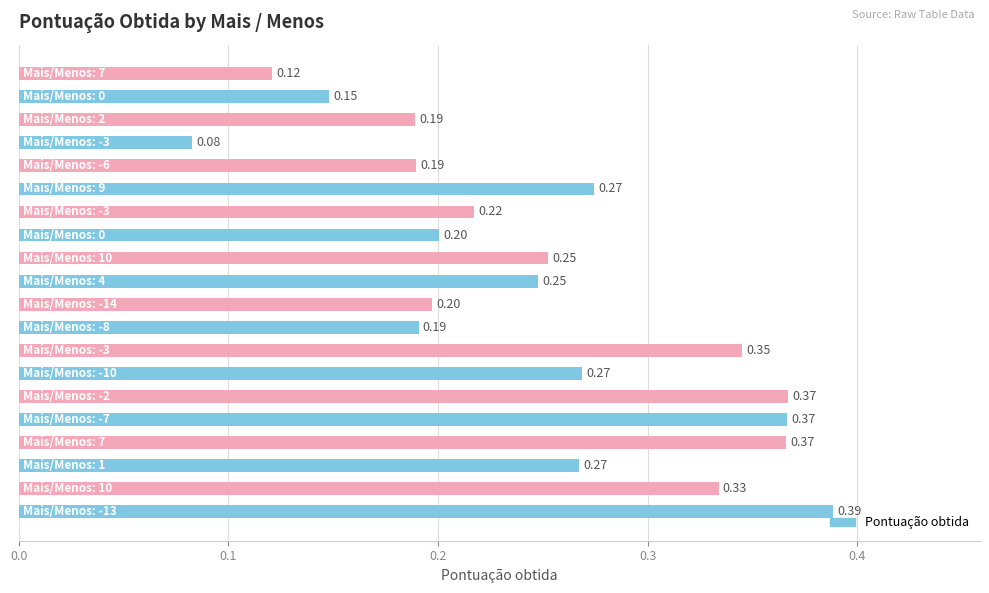

What is the sum of all values?

5.0